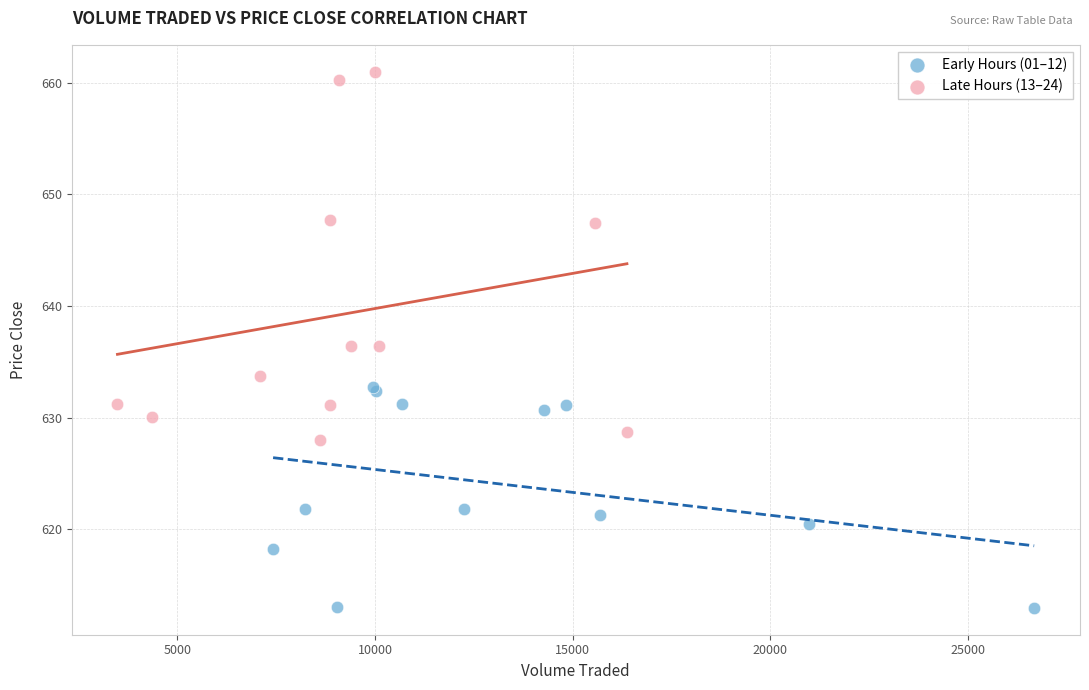

What are all the series names shown in the legend?

Early Hours (01–12), Late Hours (13–24)